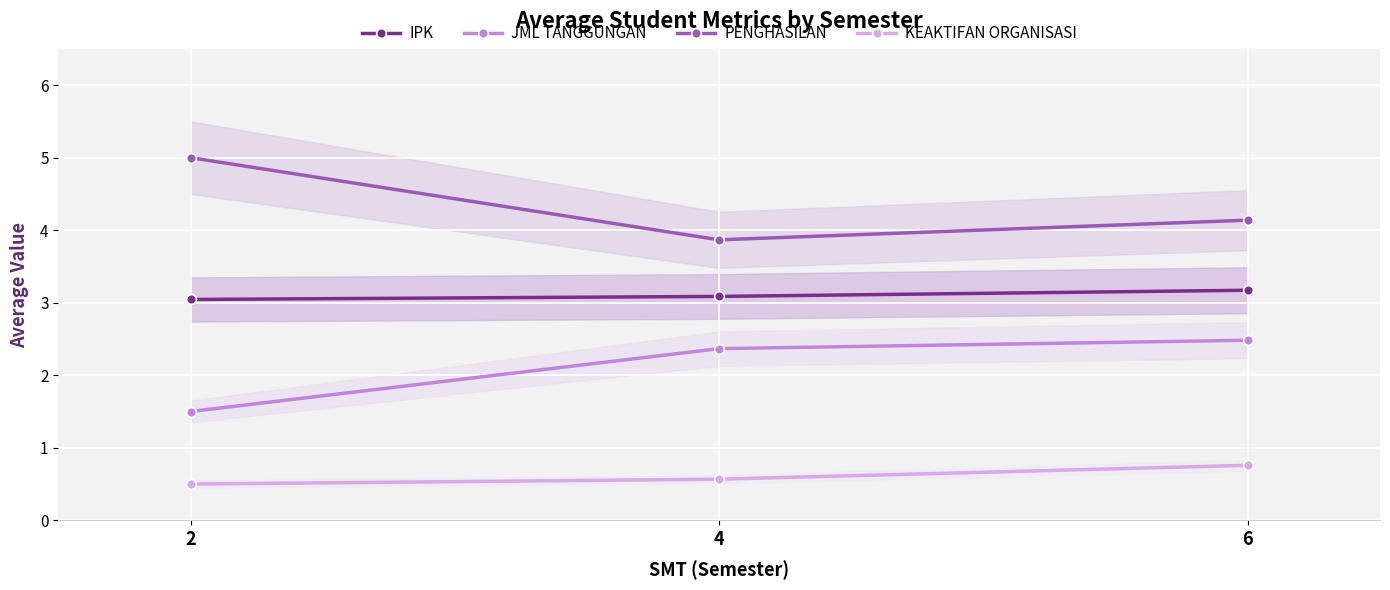

Which series has the largest total across all categories?

PENGHASILAN